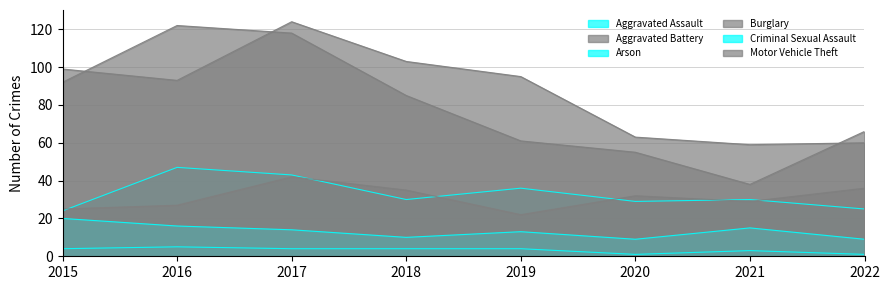

True or false: Aggravated Battery and Aggravated Assault cross at least once.

True